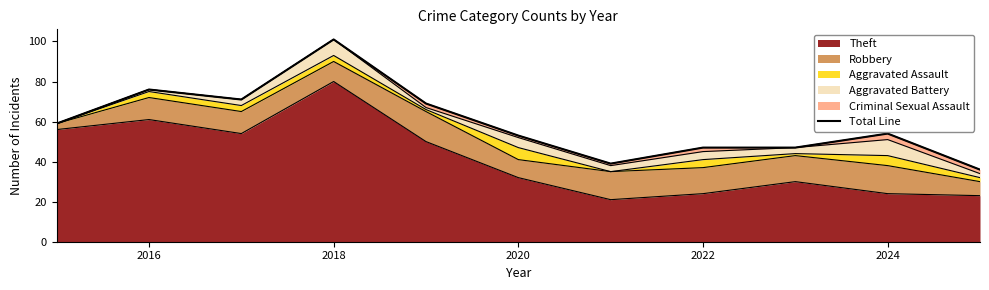

What is the lowest value of the Theft series?

21